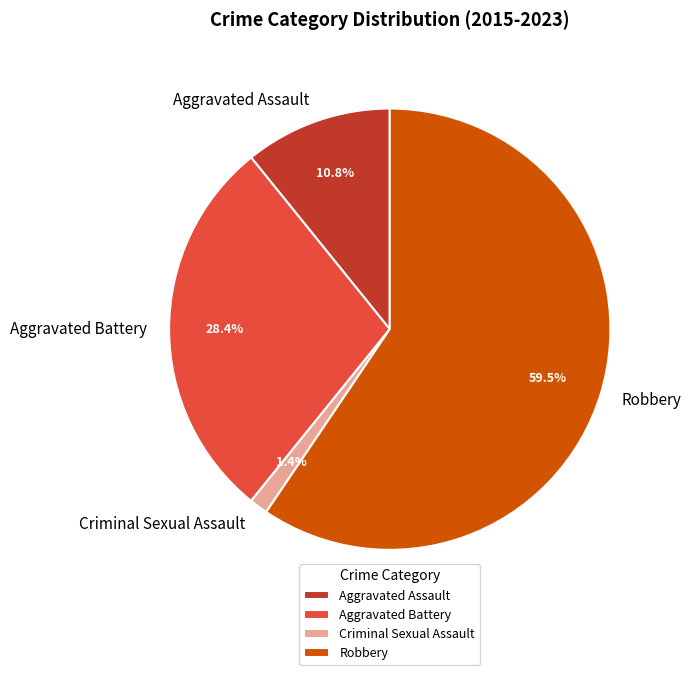

What is the majority slice?

Robbery